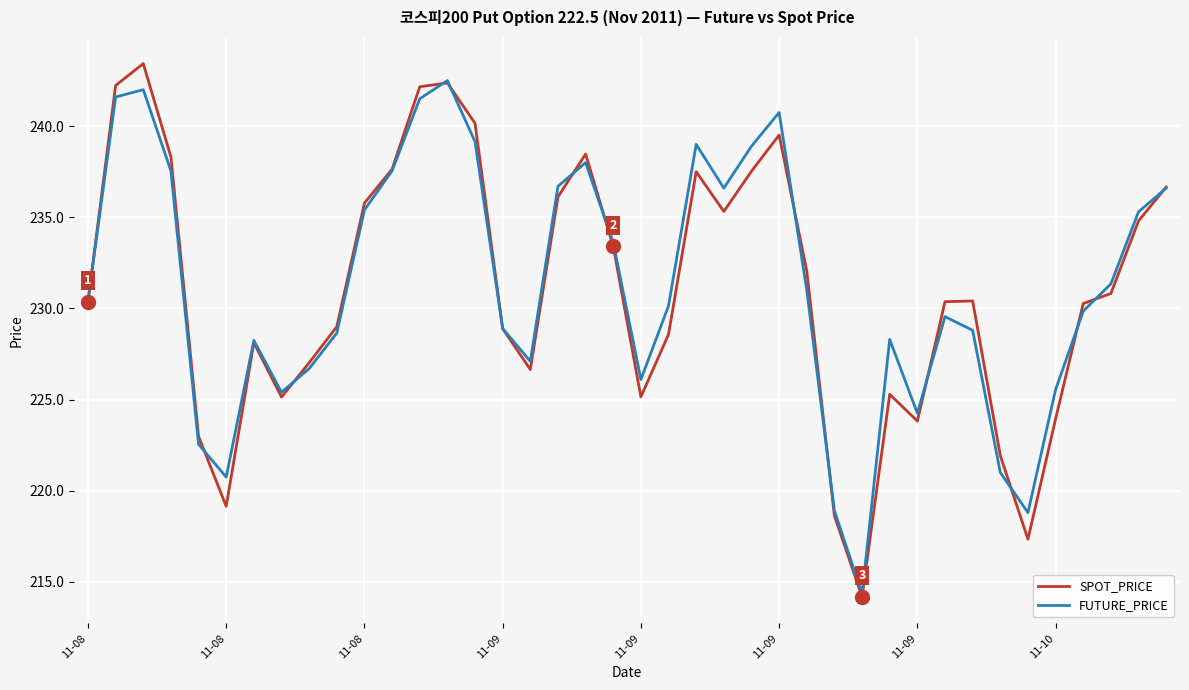

Which series has the widest spread of values?

SPOT_PRICE